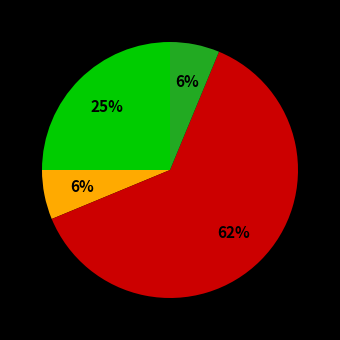

How many segments does this pie chart have?

4